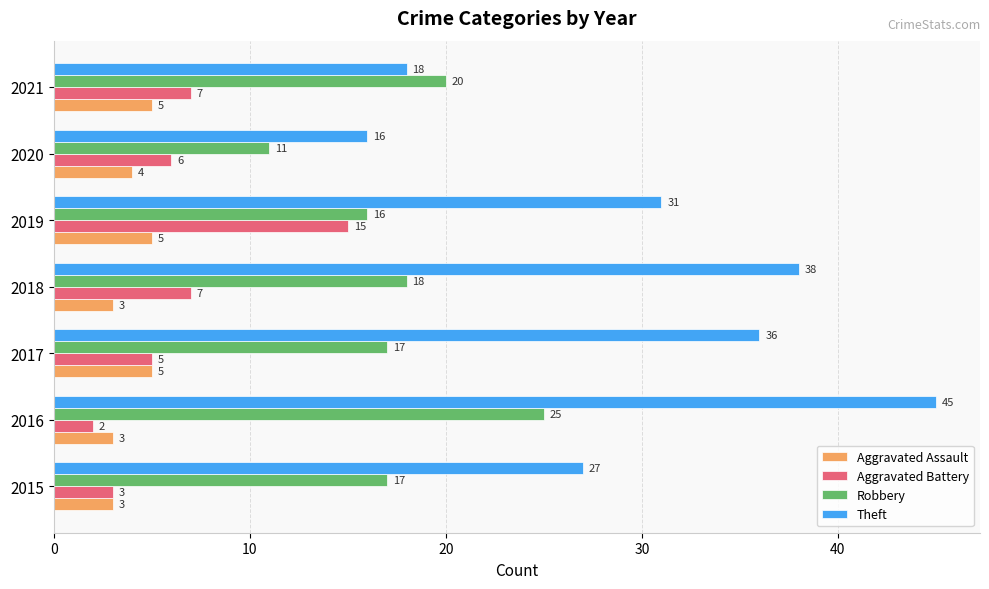

How many series are shown in this chart?

4